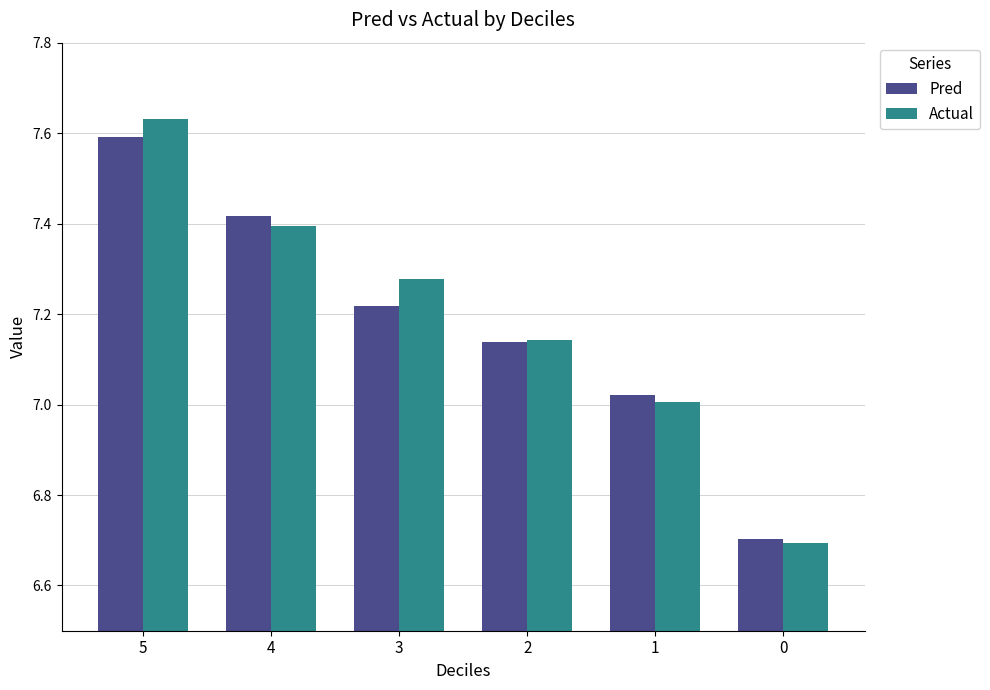

List the labels in order of Actual value, largest first.

5, 4, 3, 2, 1, 0